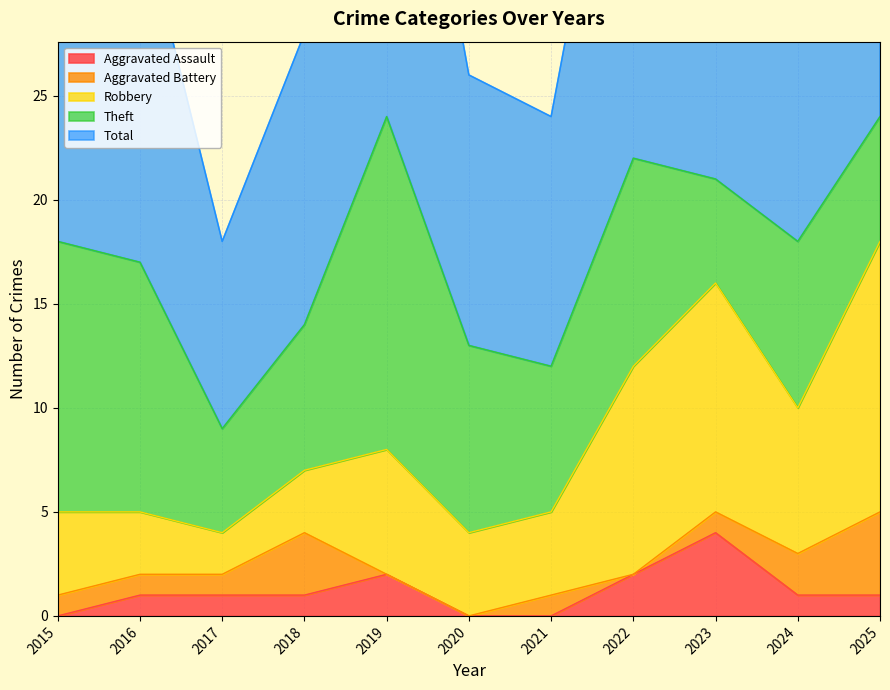

The value of Robbery at 2023 is 11. True or false?

True